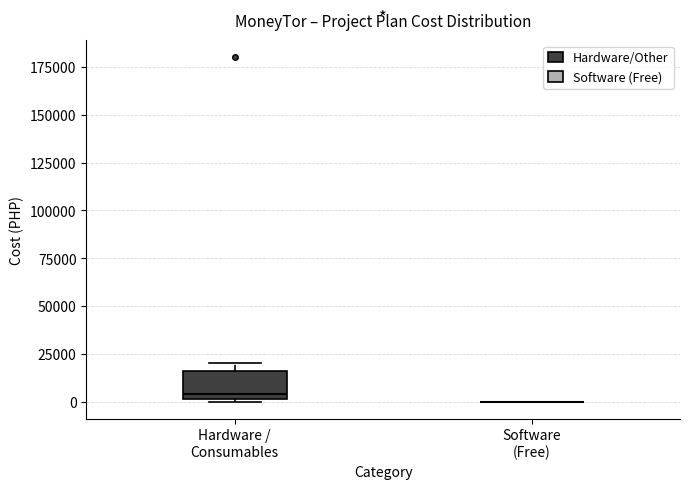

Which box is the tallest, from its lower edge to its upper edge?

Hardware / Consumables